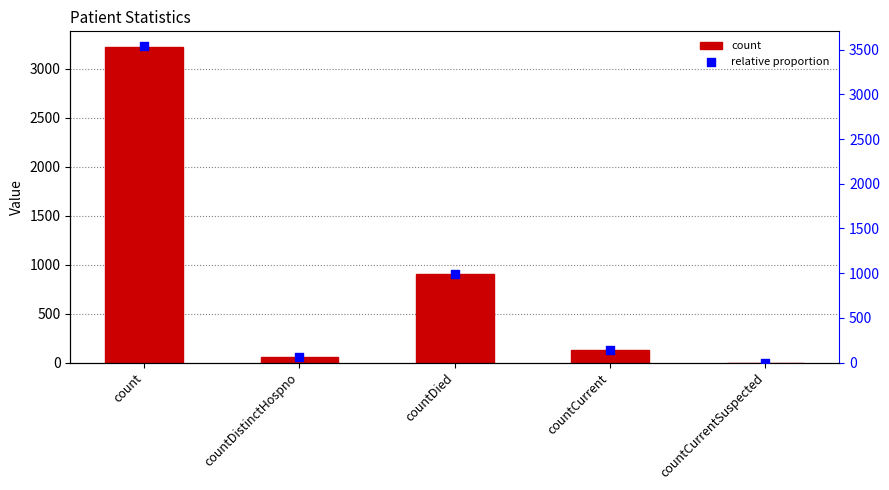

At which category is the sum across all series the highest?

count